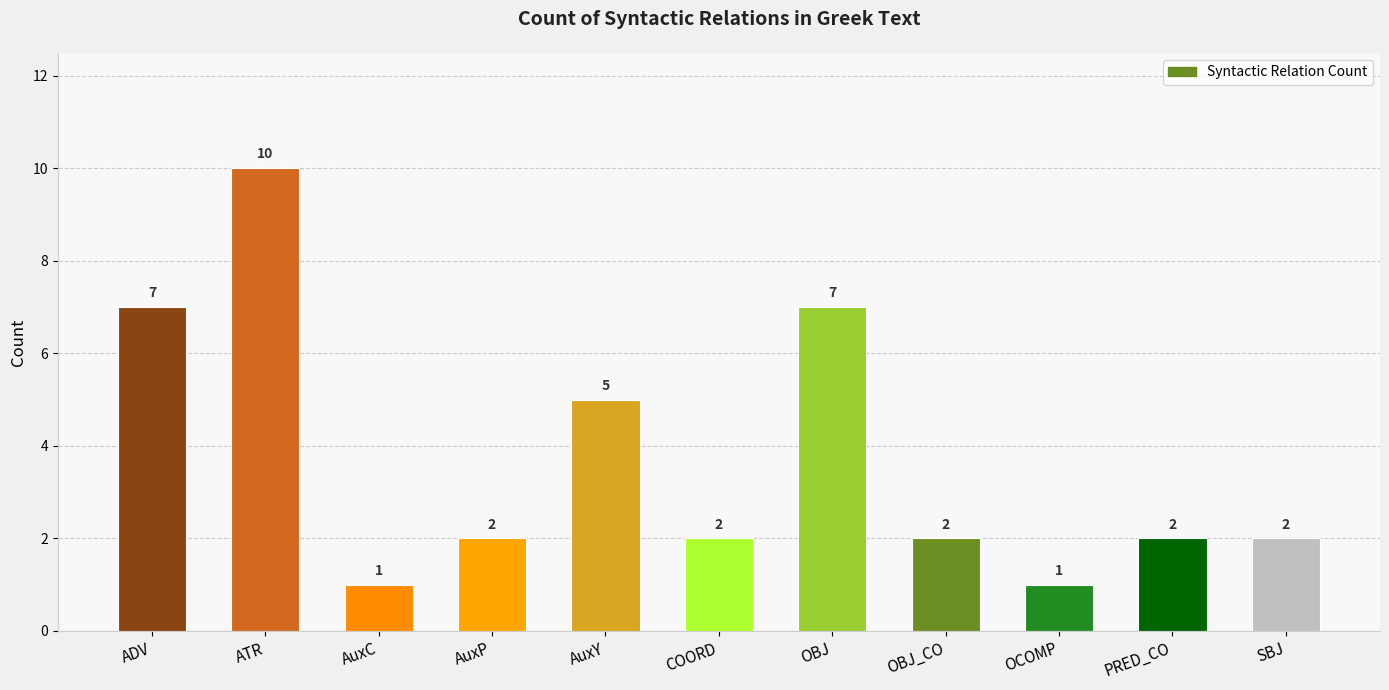

Reading left to right, transcribe all the data shown in this chart.

ADV=7	ATR=10	AuxC=1	AuxP=2	AuxY=5	COORD=2	OBJ=7	OBJ_CO=2	OCOMP=1	PRED_CO=2	SBJ=2